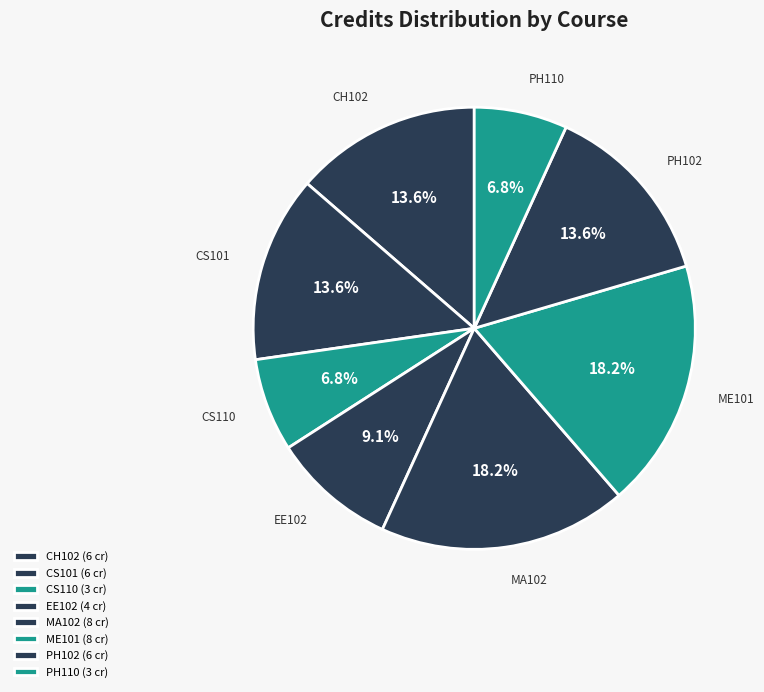

Approximately how many times larger is the value at CH102 compared to CS110?

2.0